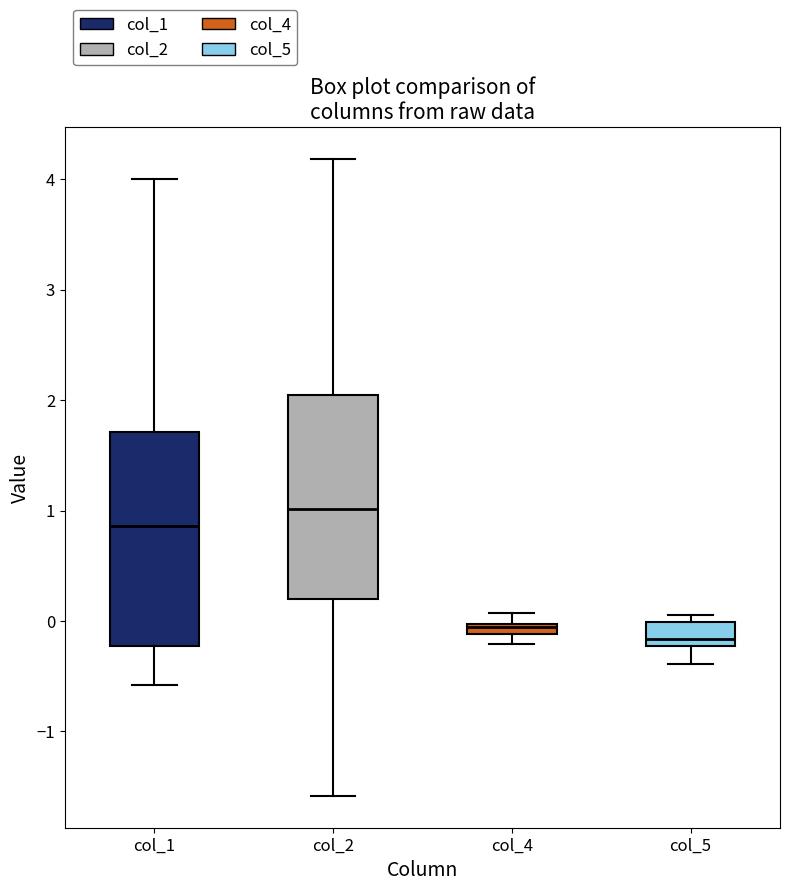

Where is the lower edge of the box for col_1 on the y-axis? The values are not printed on the chart, so give them approximately, as read against the axis.

-0.2